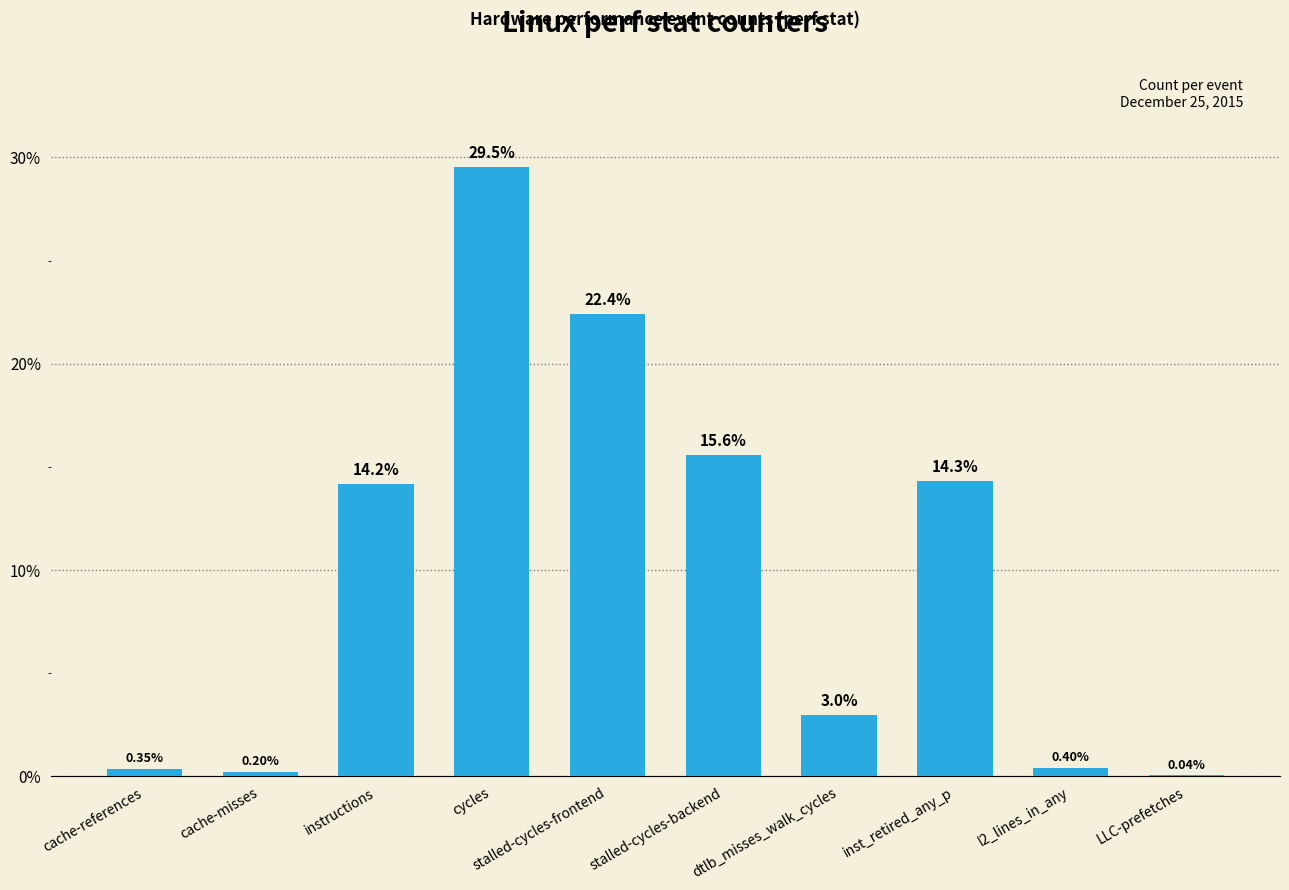

What is the sum of all values?

100.0